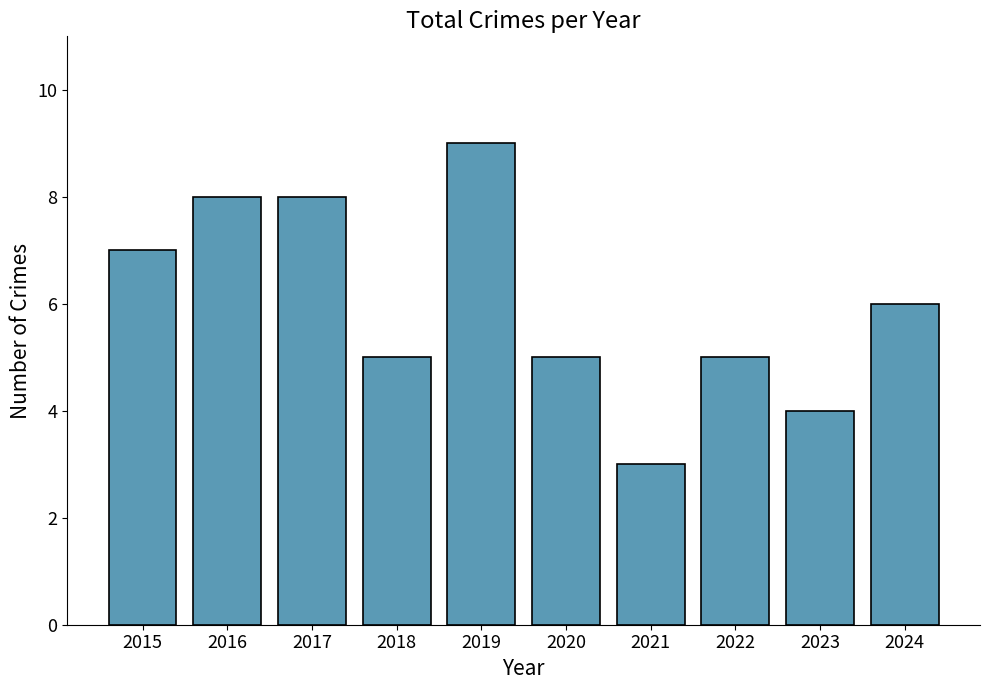

What is the ratio of the value at 2024 to the value at 2022?

1.2